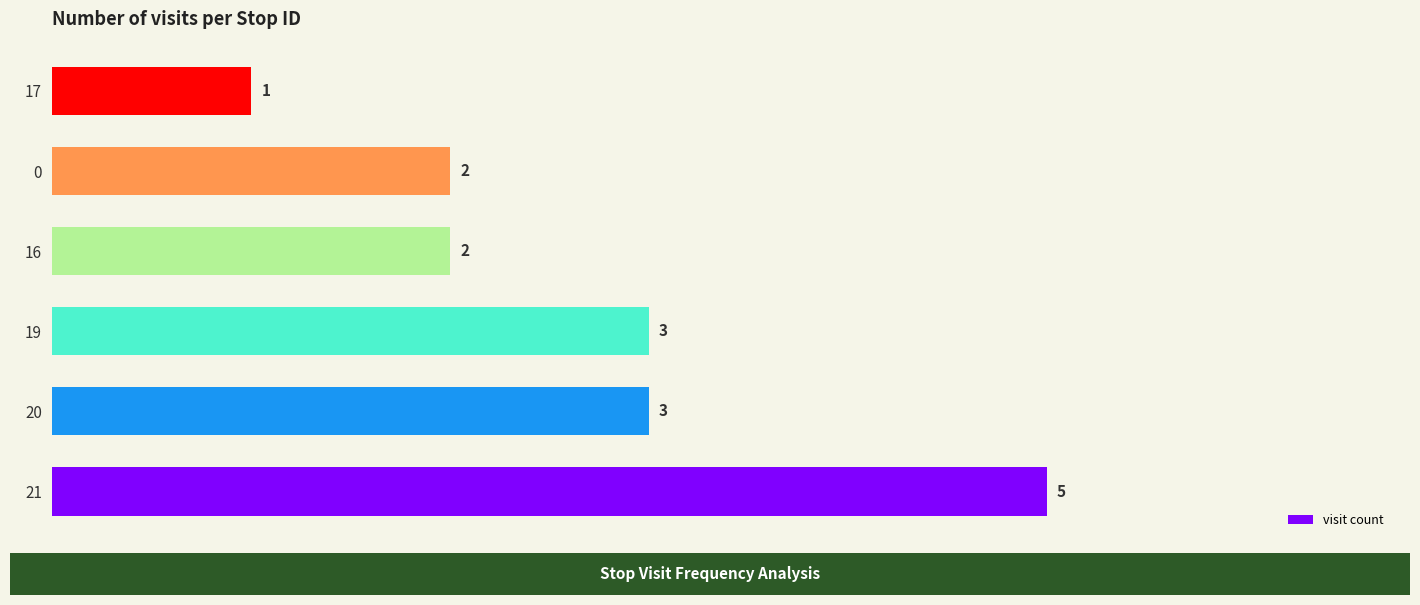

Between 17 and 19, which is larger?

19